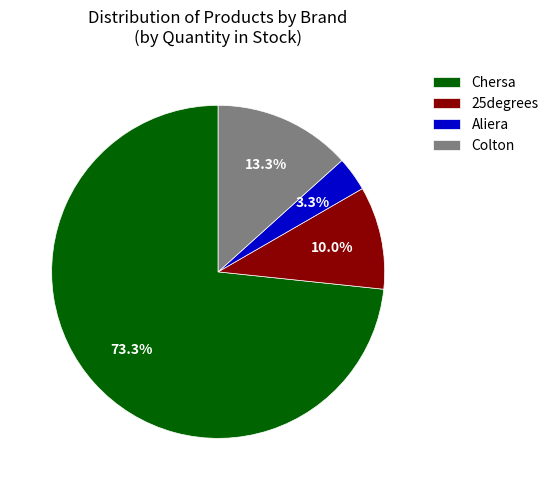

How many slices are in this pie chart?

4